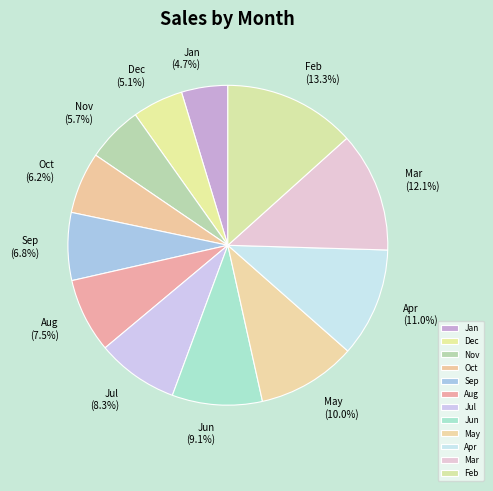

Combined, do Jun and Jan account for over 50%?

No